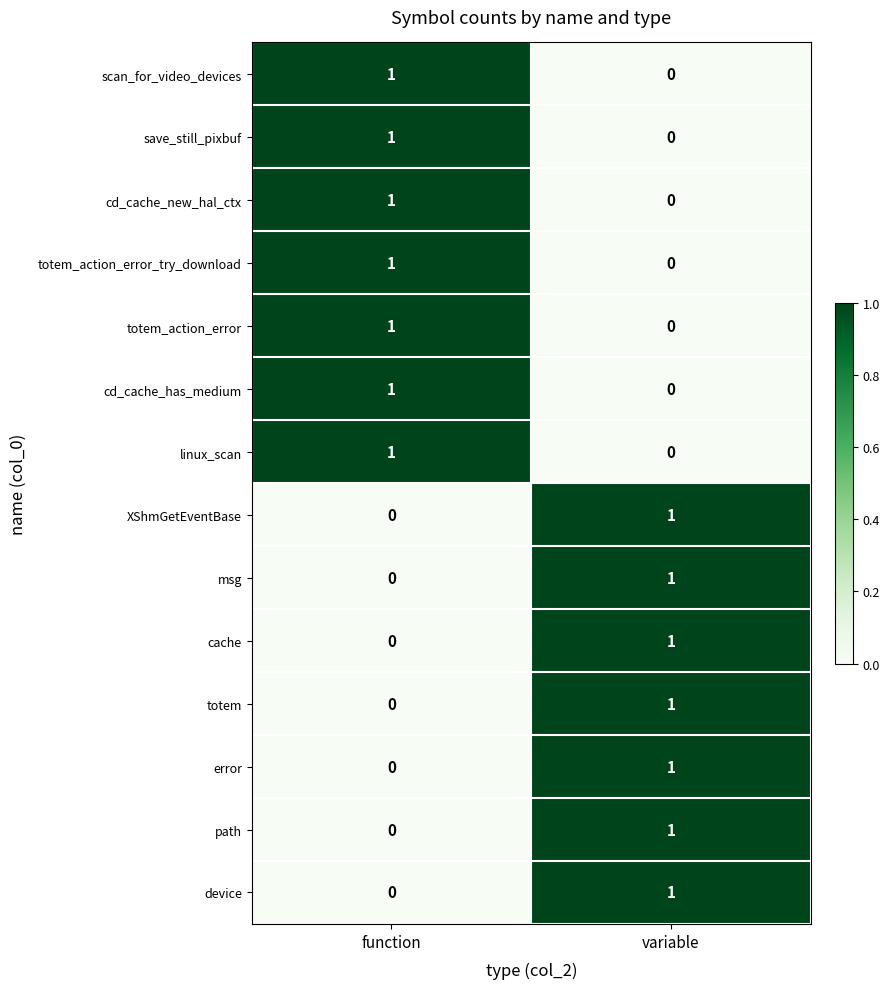

At which label does device reach its peak?

variable